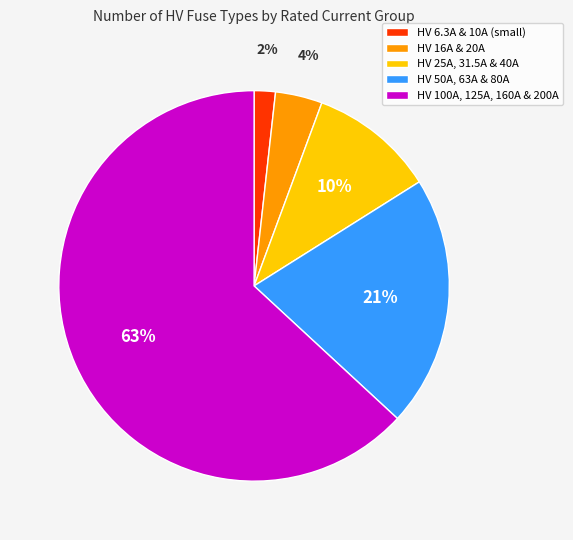

Is it true that HV 6.3A & 10A (small) is 2% of the pie?

True